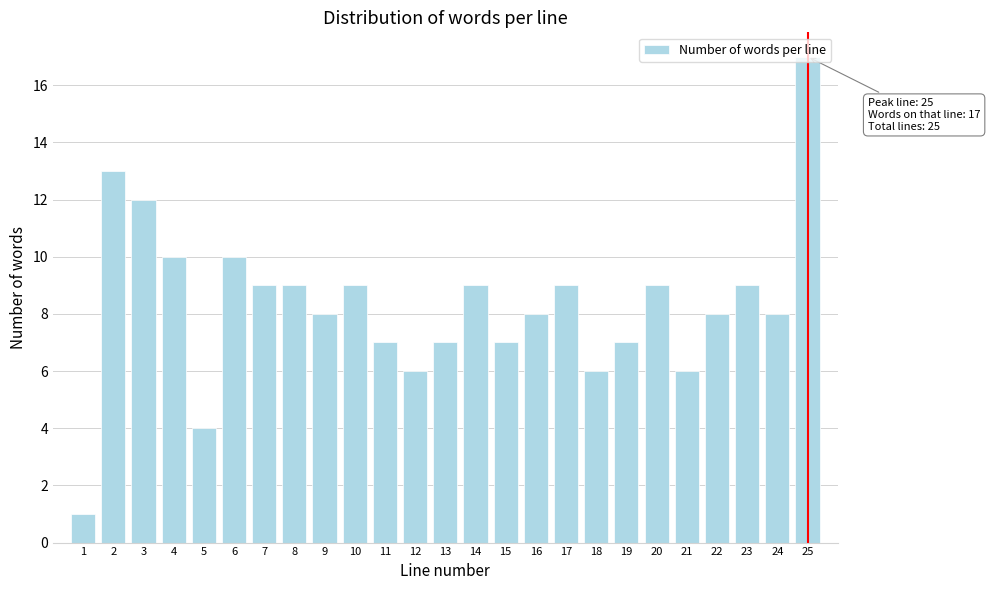

Which label corresponds to the largest value in the chart?

25